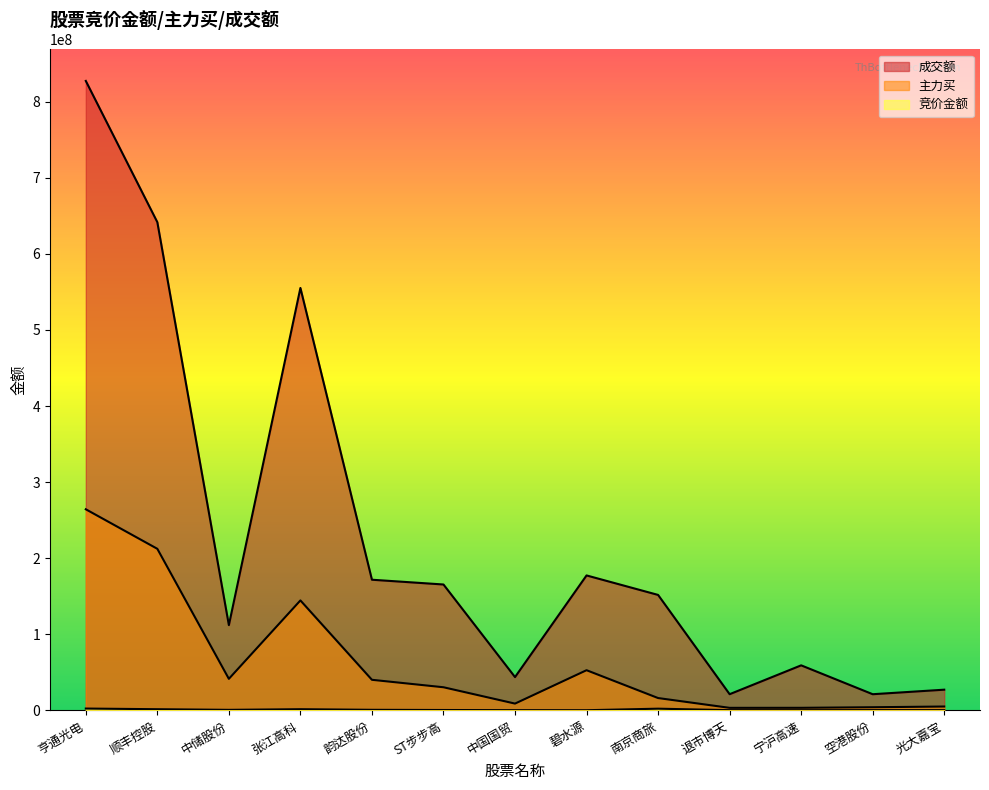

Reading left to right, extract all data points from this chart.

竞价金额: 2264537	1402282	571392	1409400	610334	354240	155115	76866	2093887	167865	109536	185752	182406
主力买: 264247592	212279156	41332389	144420635	40062372	30263058	8781777	52680227	16070744	3191777	3224951	3991204	4936072
成交额: 827405216	641694419	111929999	555223412	171632716	165368288	43639341	177282024	151656184	21132259	59071538	21110341	27069554